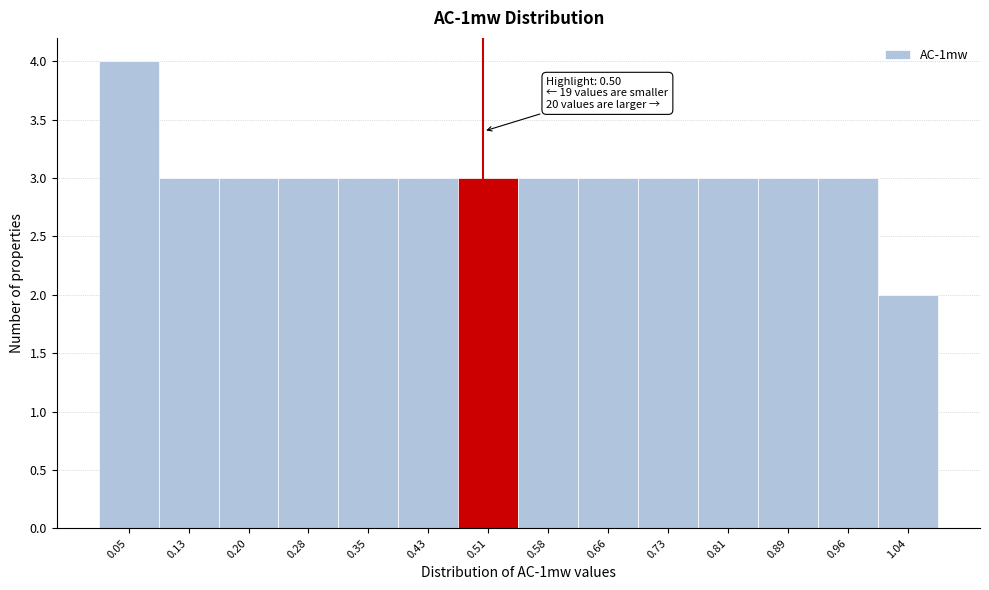

Over which range of the x-axis is the bar tallest?

0.01 to 0.09